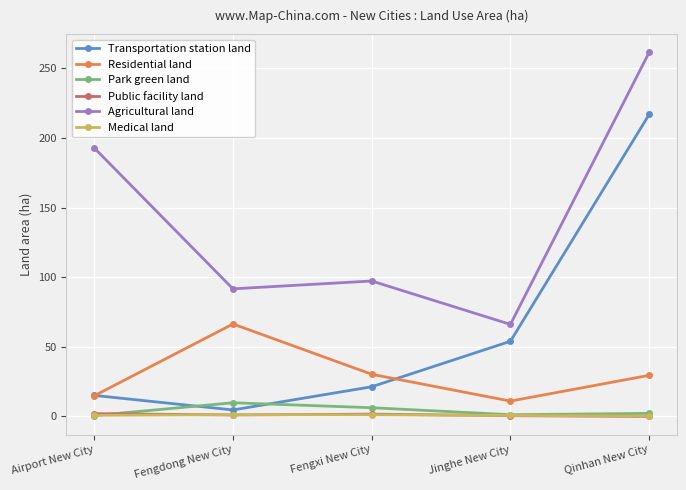

What is the label of the 3rd point from the right?

Fengxi New City